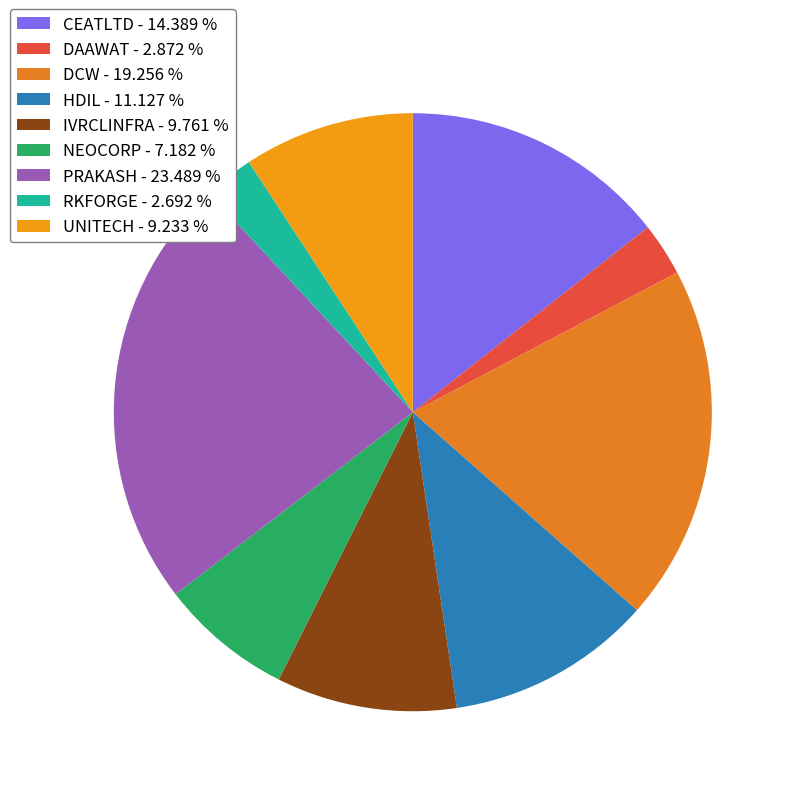

To the nearest percent, what is the combined percentage of CEATLTD and PRAKASH?

38%